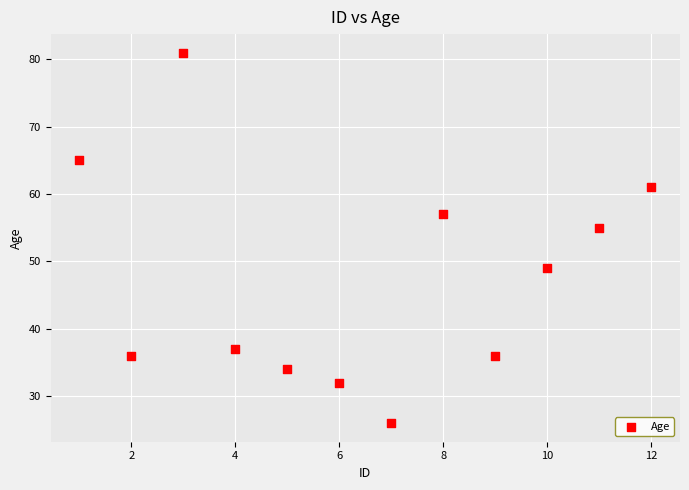

What Y value in the scatter plot is closest to 53?

55